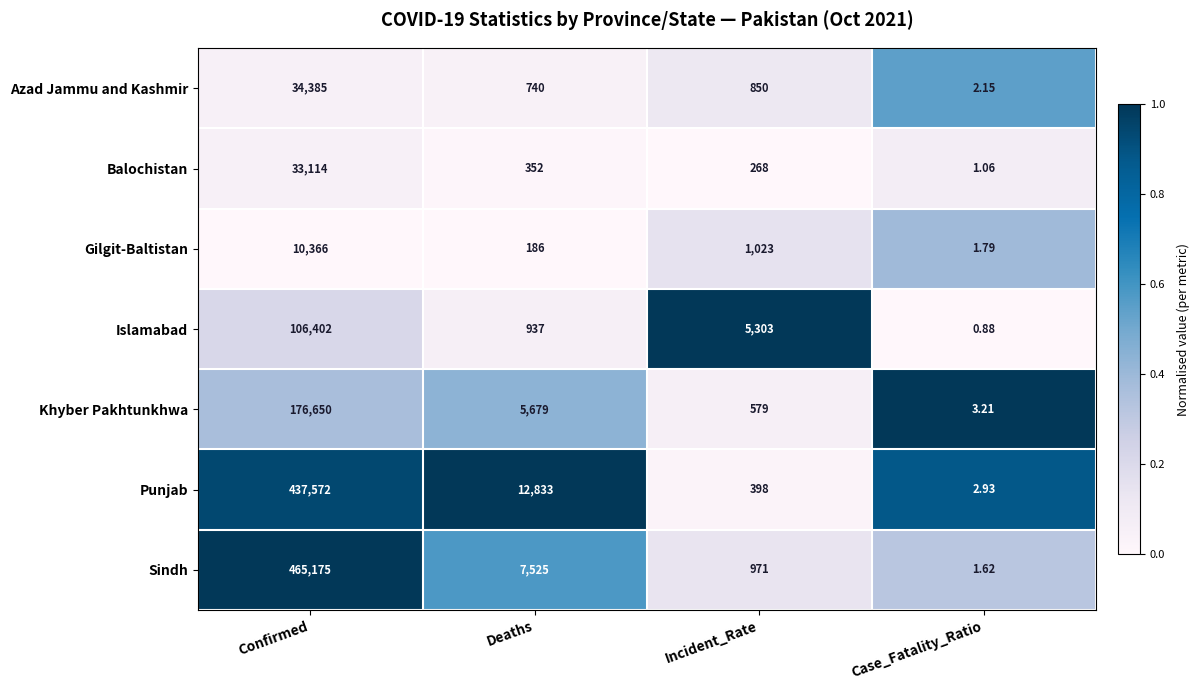

Rank the series by their maximum value, from lowest to highest.

Gilgit-Baltistan, Balochistan, Azad Jammu and Kashmir, Islamabad, Khyber Pakhtunkhwa, Punjab, Sindh